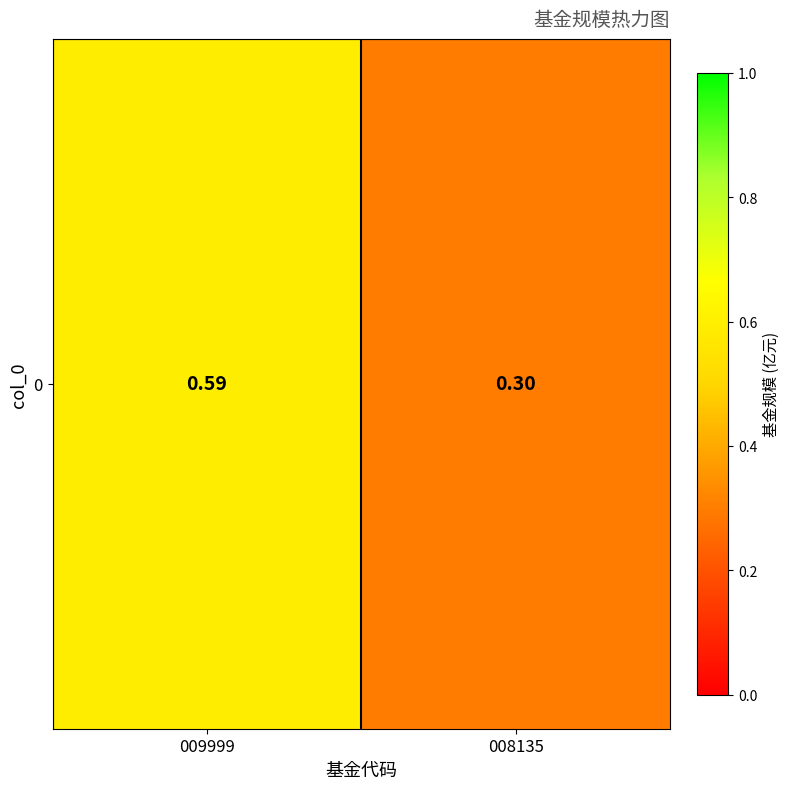

Which has a higher value, 009999 or 008135?

009999